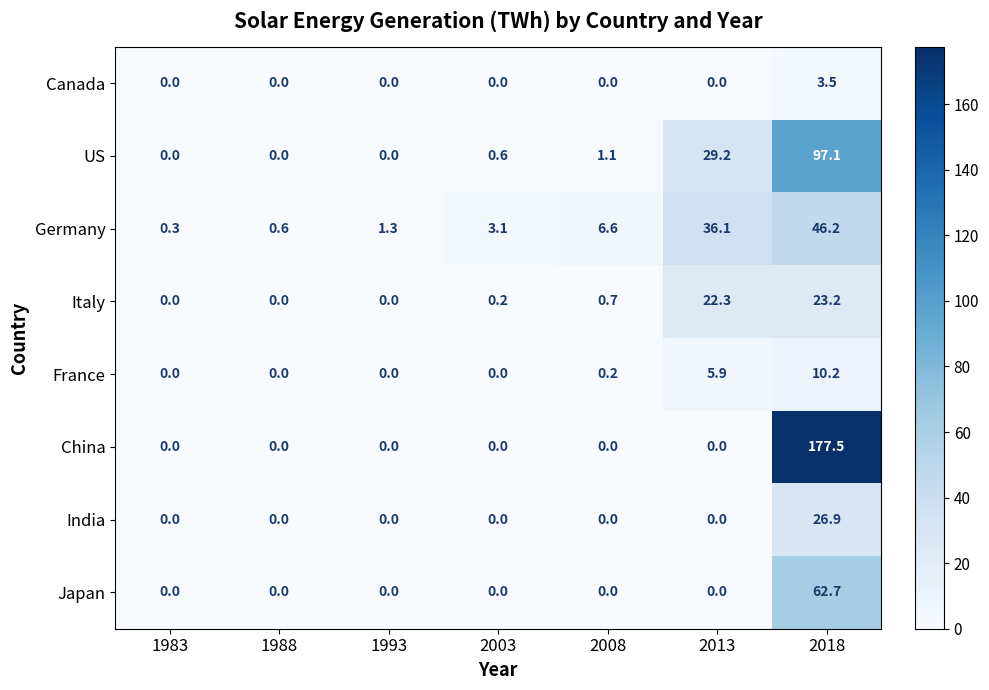

What is the average value of the France series?

2.3